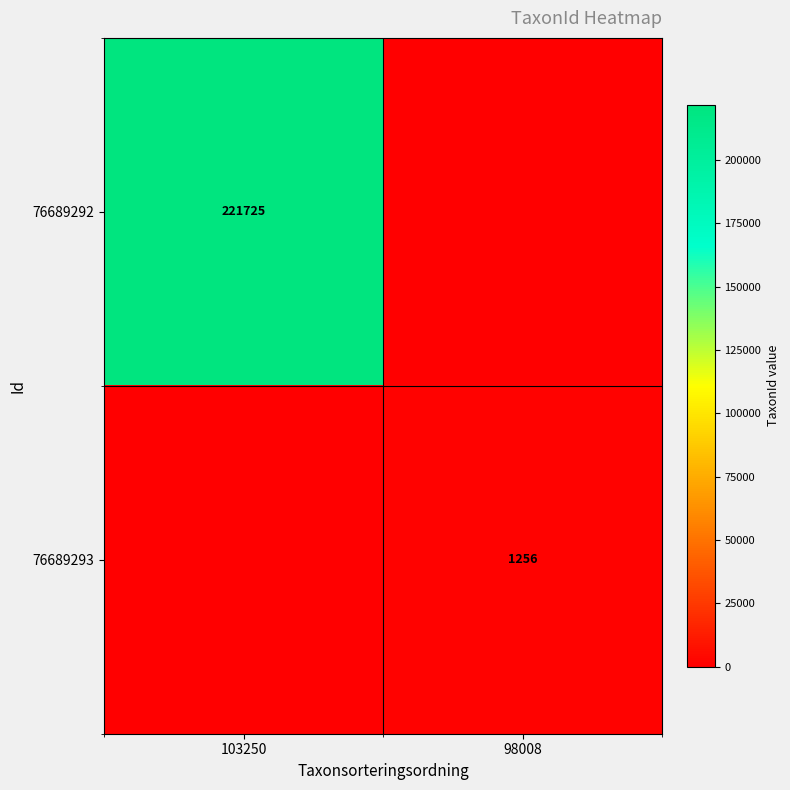

Is it true that 76689293 equals 1256 at 98008?

True